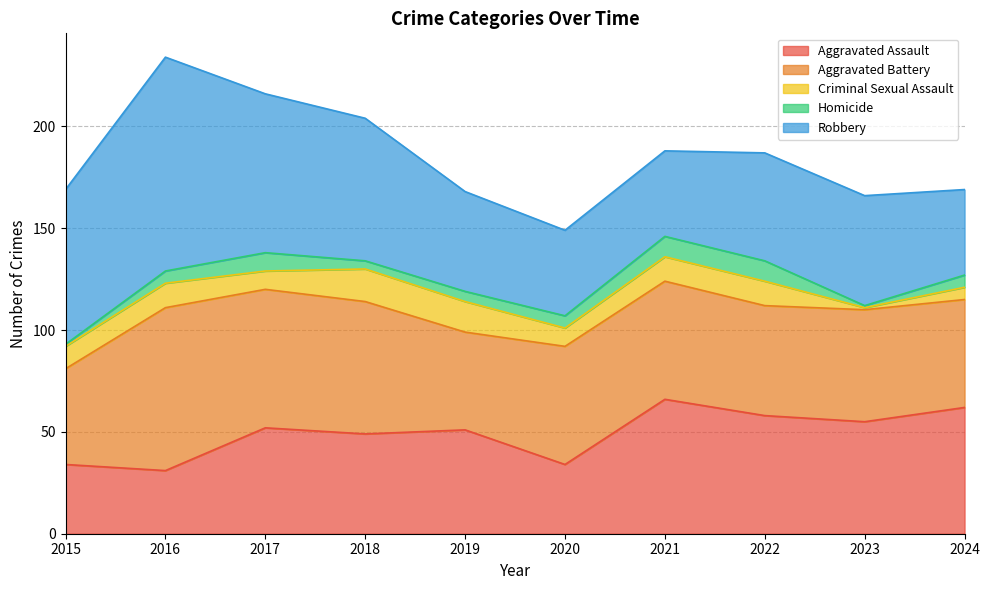

How many values in the Robbery series are below 54?

5